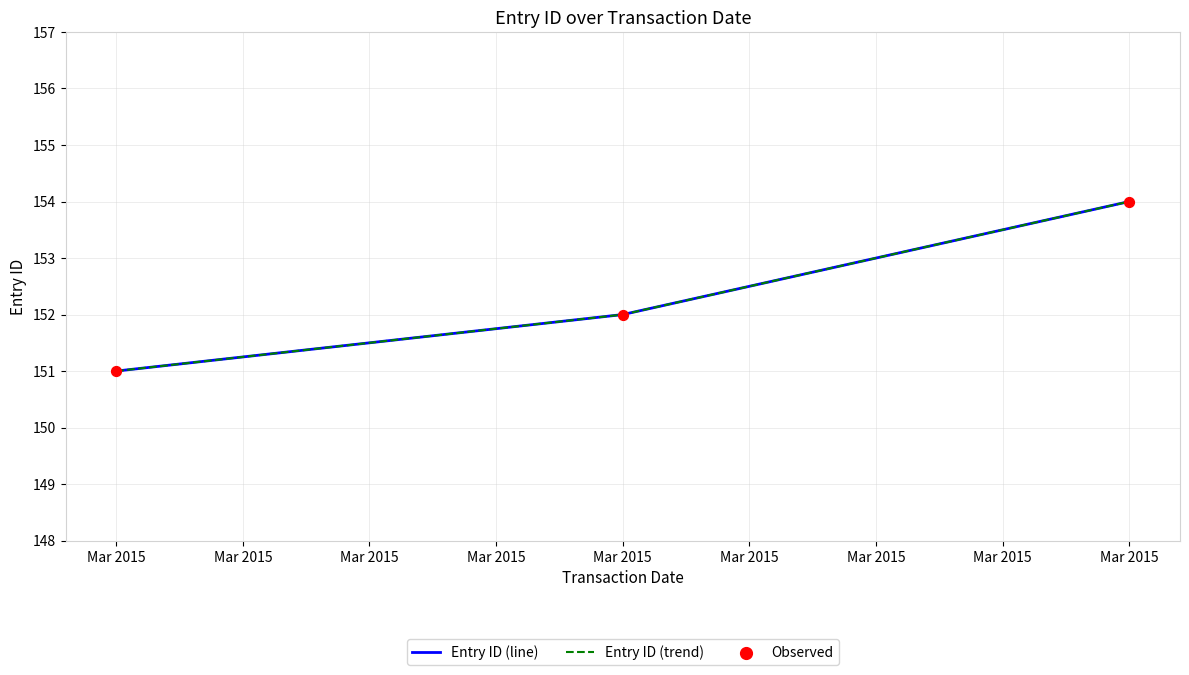

What is the total value across all series at Mar 2015?

453